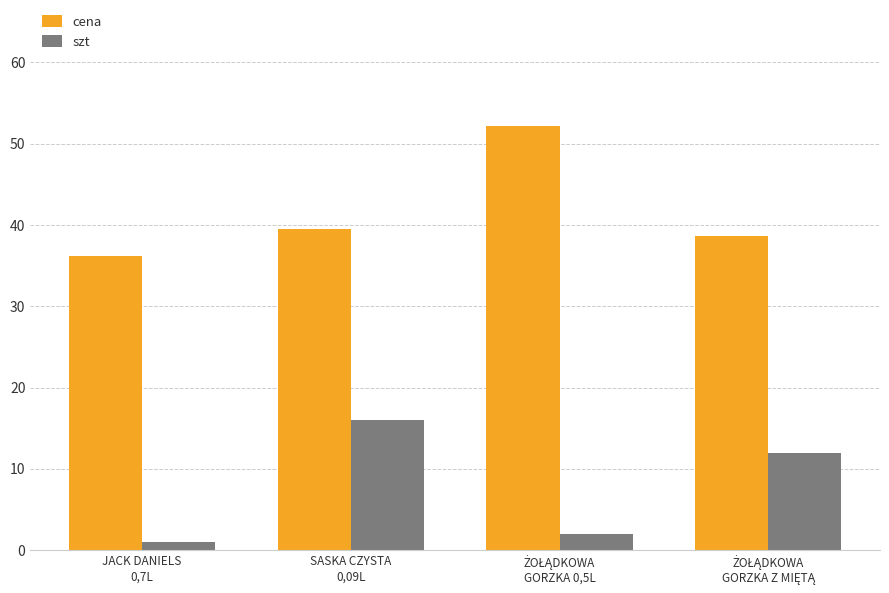

What is the sum of all szt values?

31.0